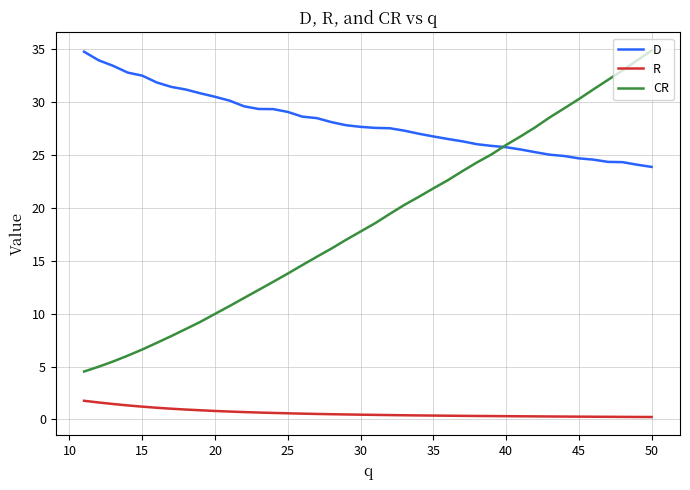

Does the chart have visible grid lines?

Yes